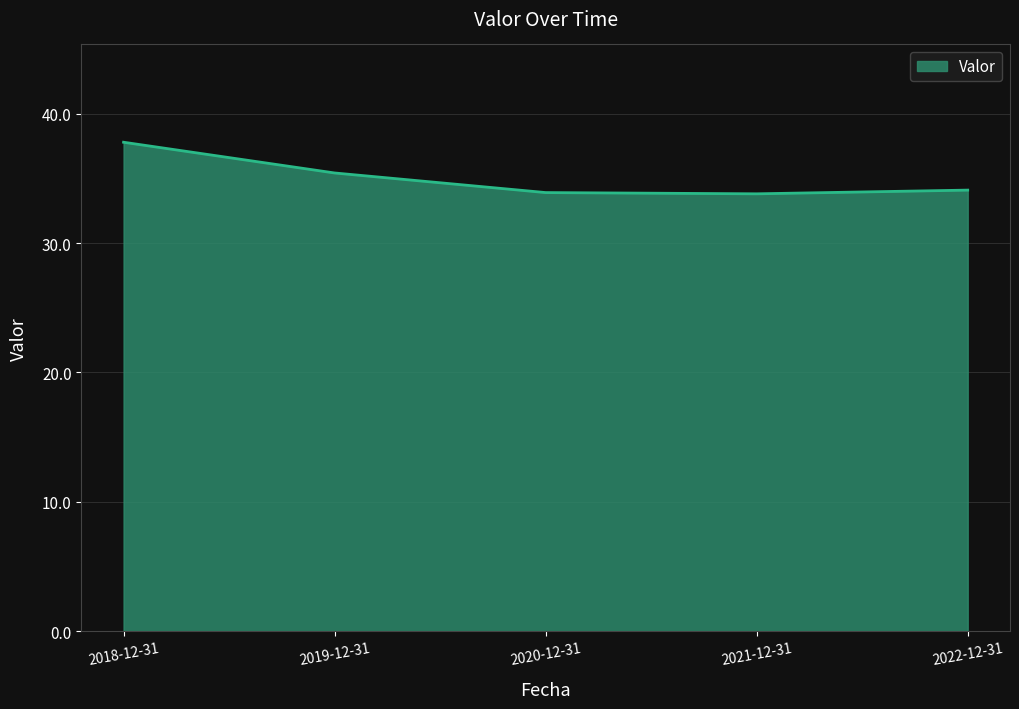

What is the difference between the values at 2018-12-31 and 2019-12-31?

2.4